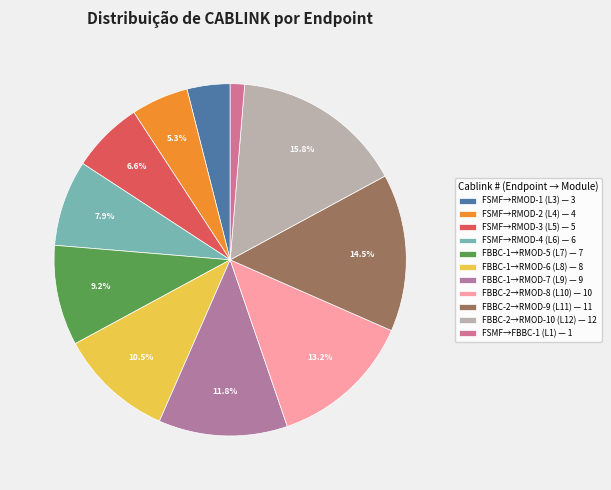

To the nearest percent, what is the average slice percentage?

9%